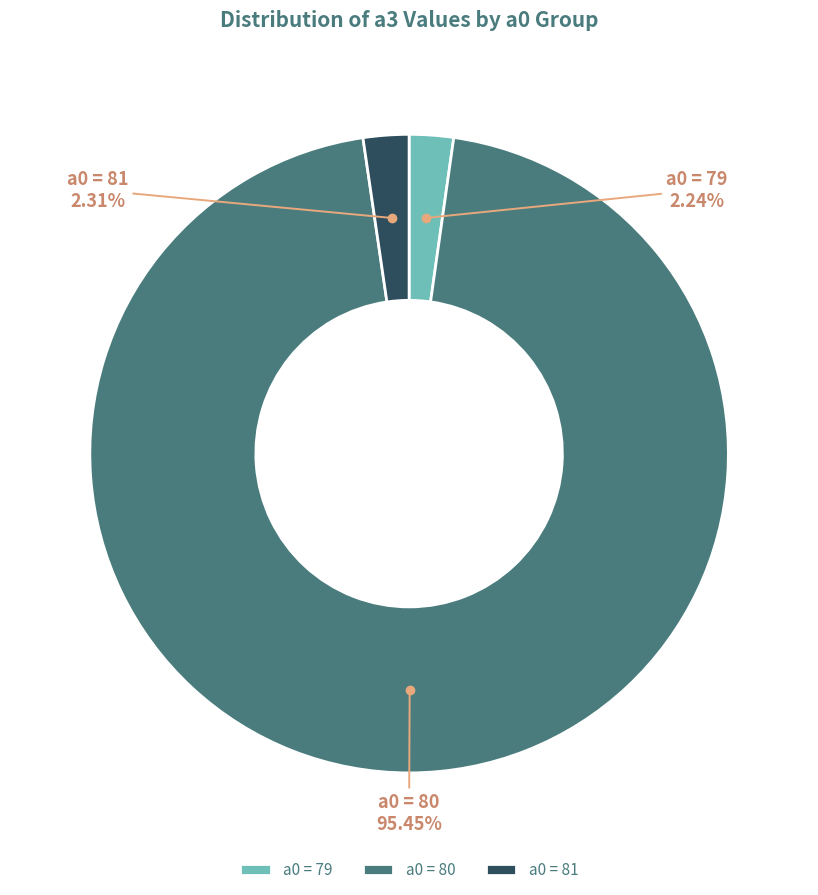

How many segments does this pie chart have?

3